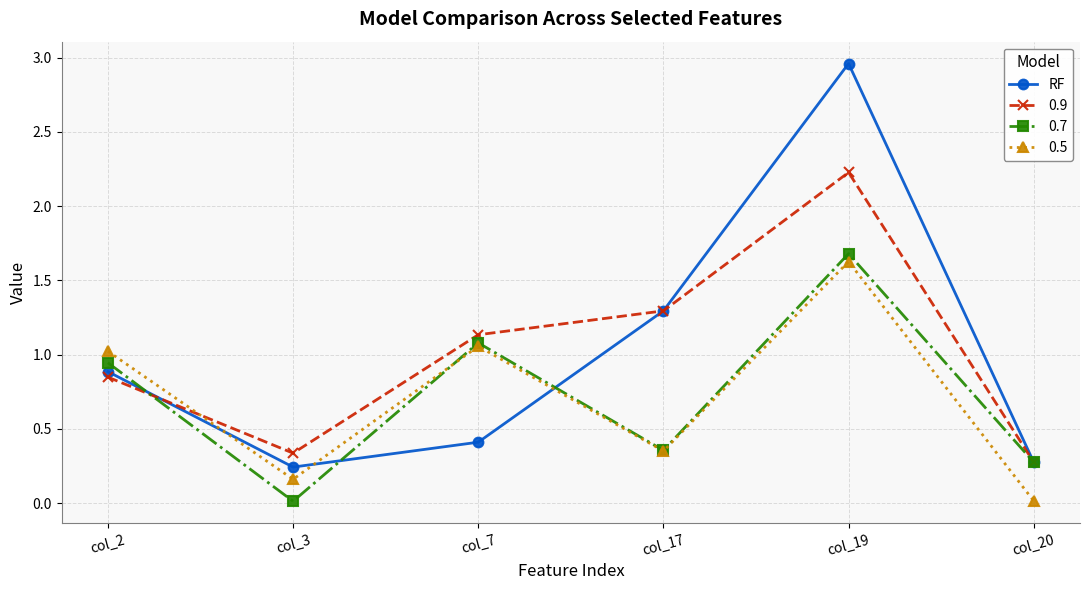

Which series has the largest range (max minus min)?

RF